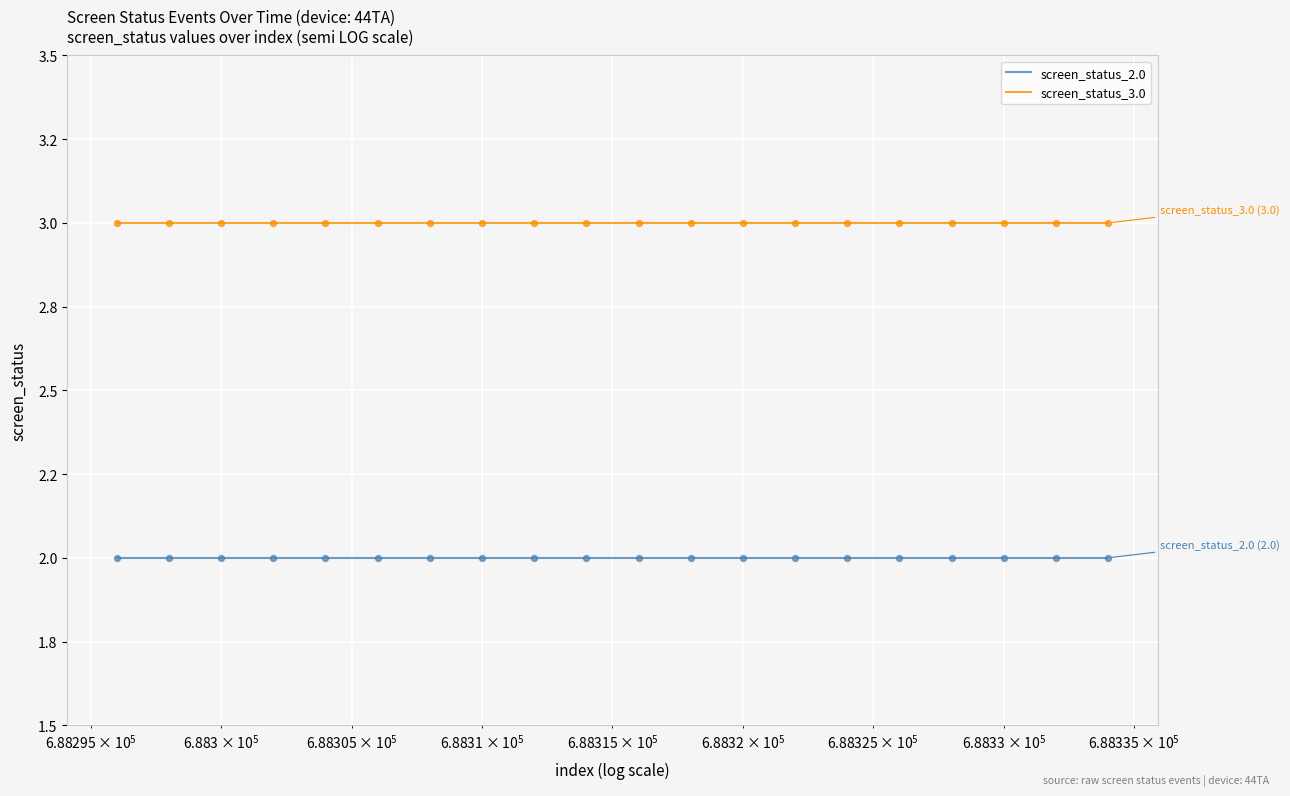

What are all the series names shown in the legend?

screen_status_2.0, screen_status_3.0